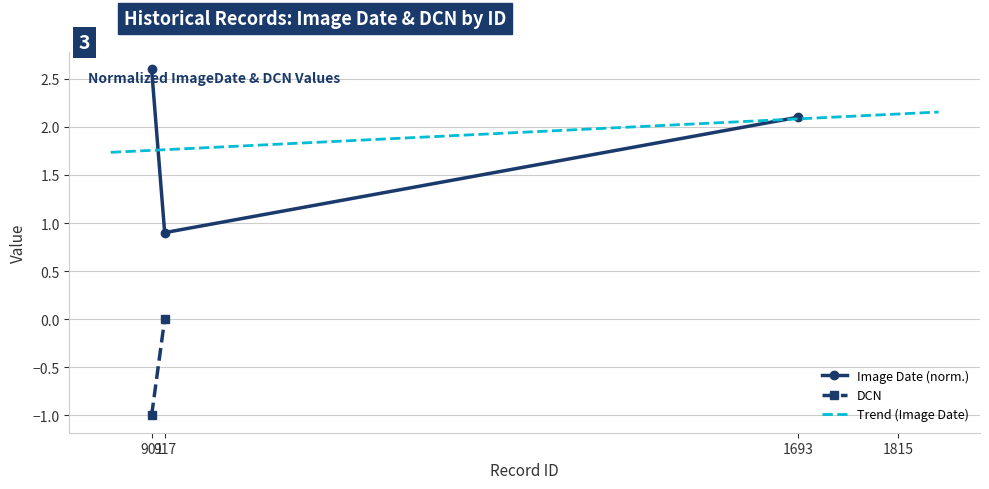

The value at 901 is 0.8. True or false?

False